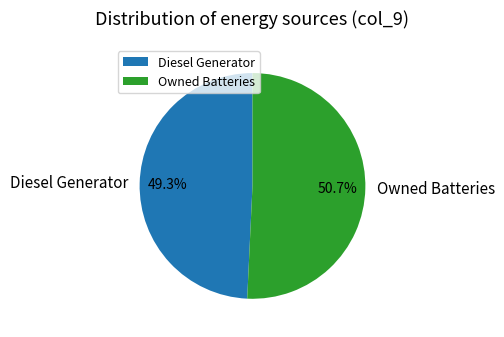

Count the number of slices in the pie.

2